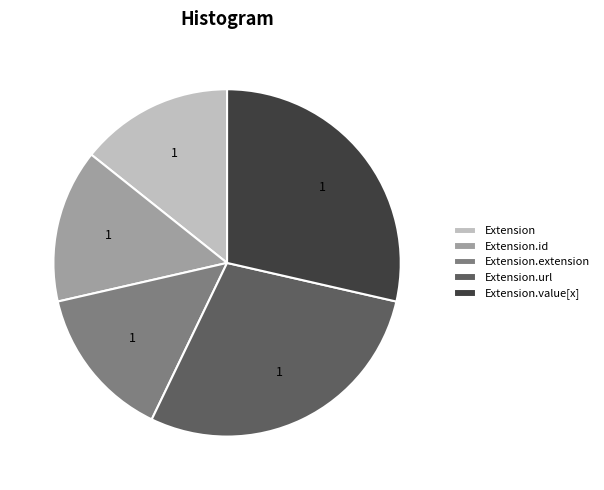

Between Extension.id and Extension.url, which is larger?

Extension.url